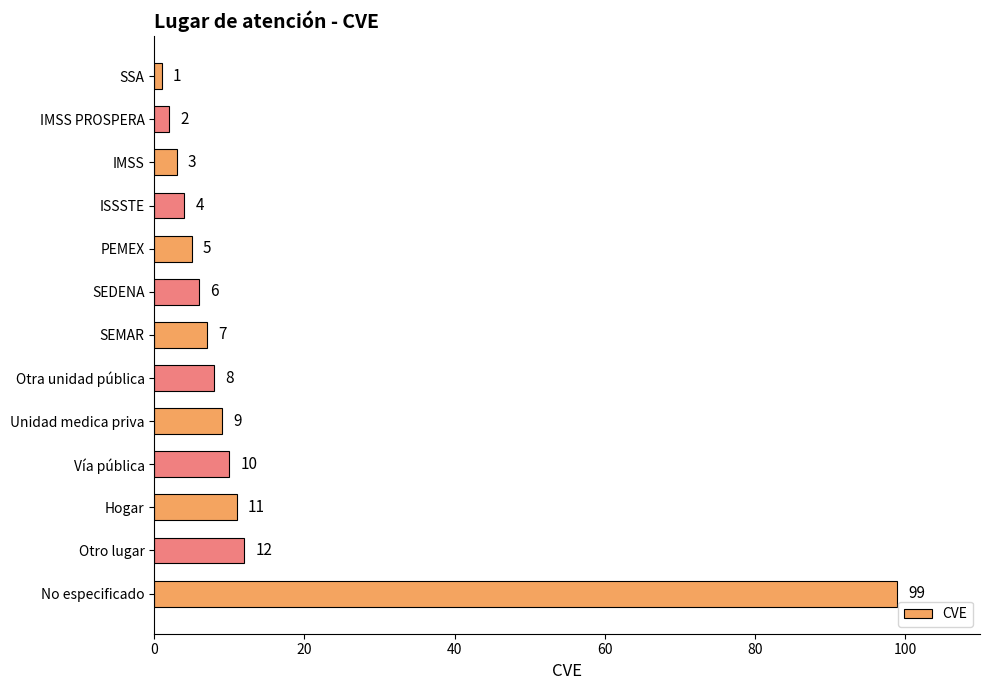

How many distinct data groups are displayed?

1